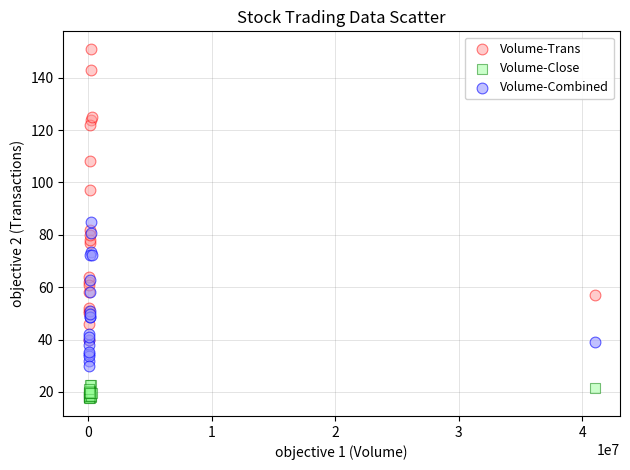

In the Volume-Trans series, what Y value is closest to 95?

97.0